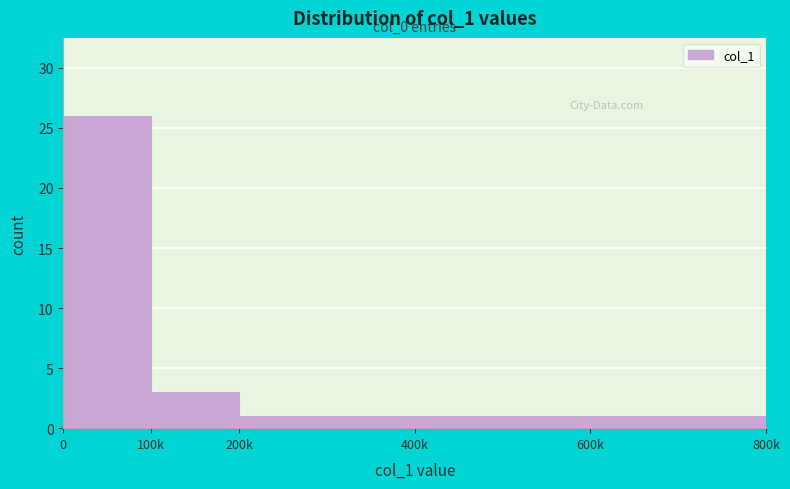

Reading left to right, what are all the values shown in this chart?

26	3	1	1	1